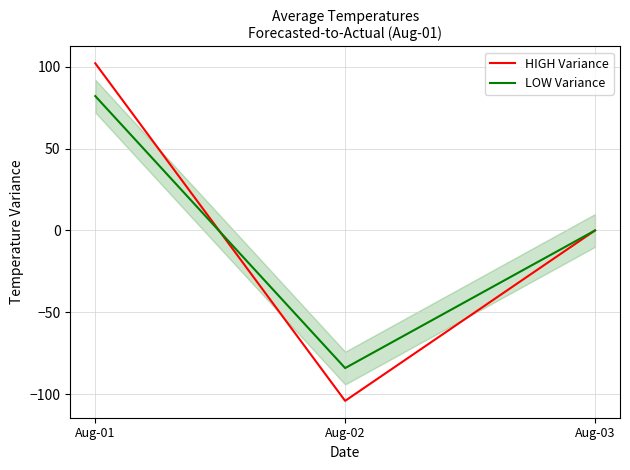

Reading left to right, transcribe all the data shown in this chart.

HIGH Variance: 102	-104	0
LOW Variance: 82	-84	0